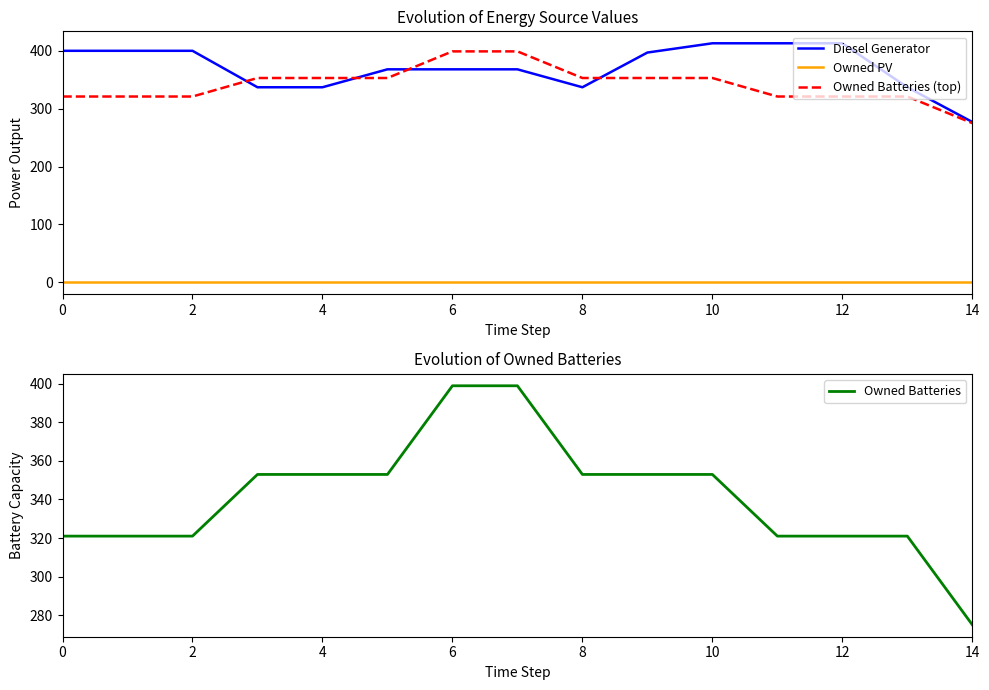

At which label does Owned Batteries (top) reach its minimum?

14